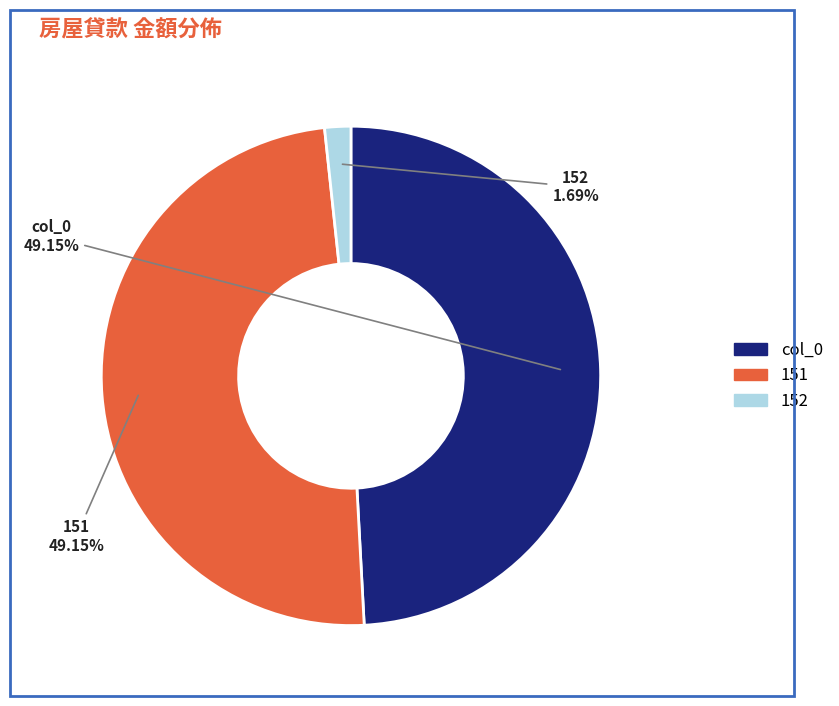

What percentage is the 151 slice, to the nearest percent?

49%